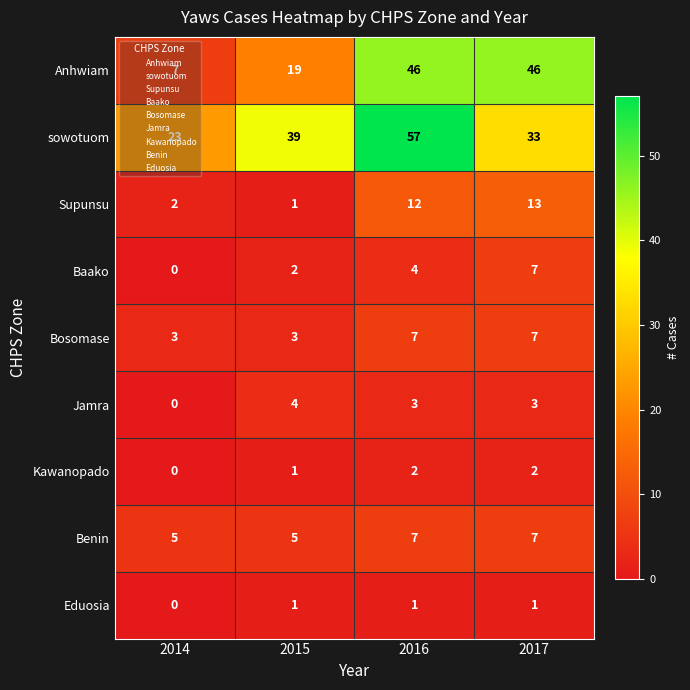

Which series has the widest spread of values?

Anhwiam